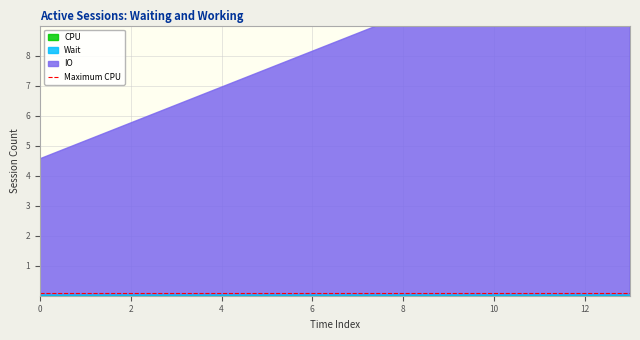

Between 4 and 8, which series saw the biggest shift?

IO